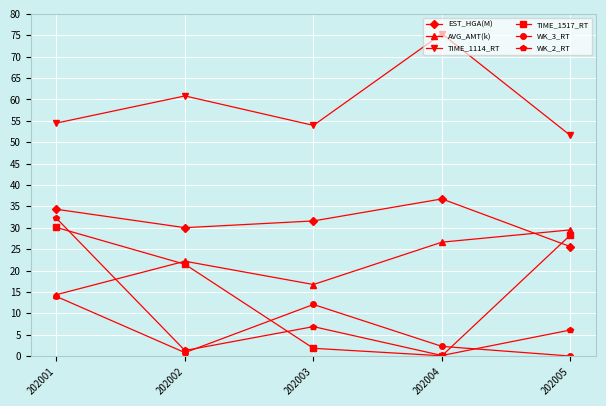

What is the value of the EST_HGA(M) point at the 2nd from the left?

30.0